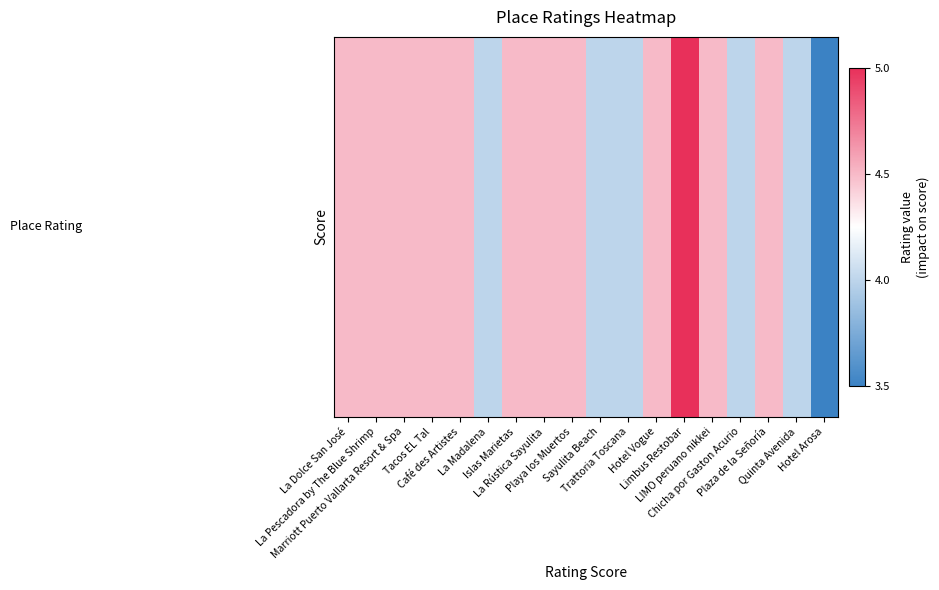

What is the maximum value shown in the chart?

5.0